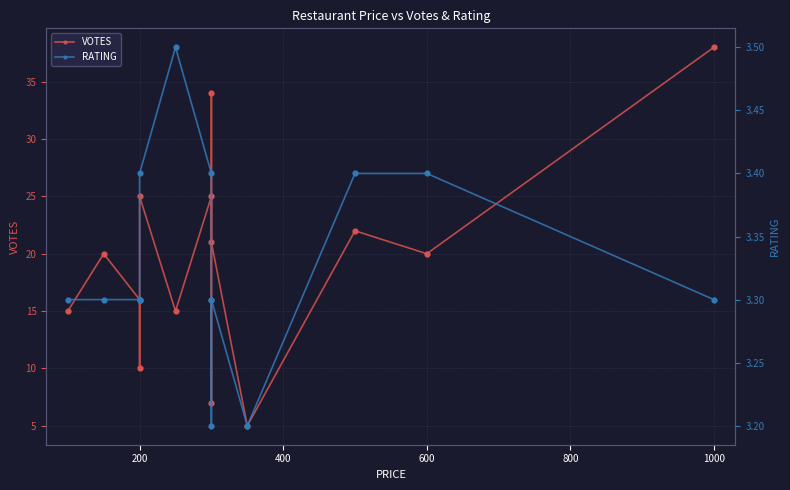

At how many categories does at least one series exceed 33?

2